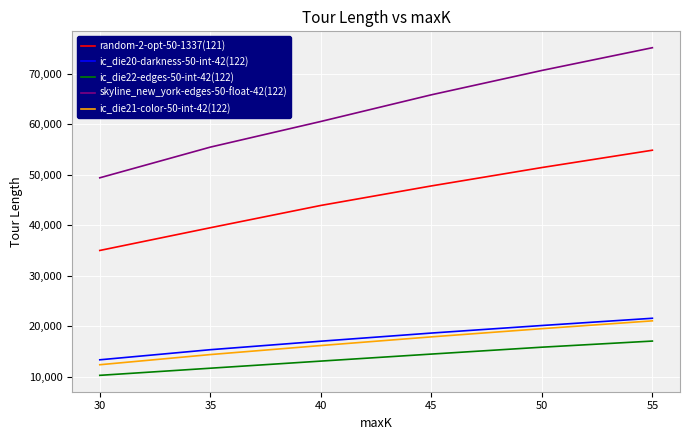

Between 50 and 55, which series saw the biggest shift?

skyline_new_york-edges-50-float-42(122)